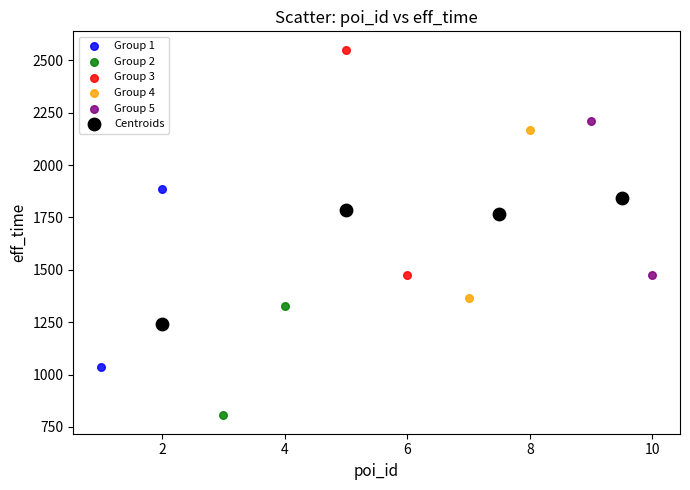

What are all the series names shown in the legend?

Group 1, Group 2, Group 3, Group 4, Group 5, Centroids